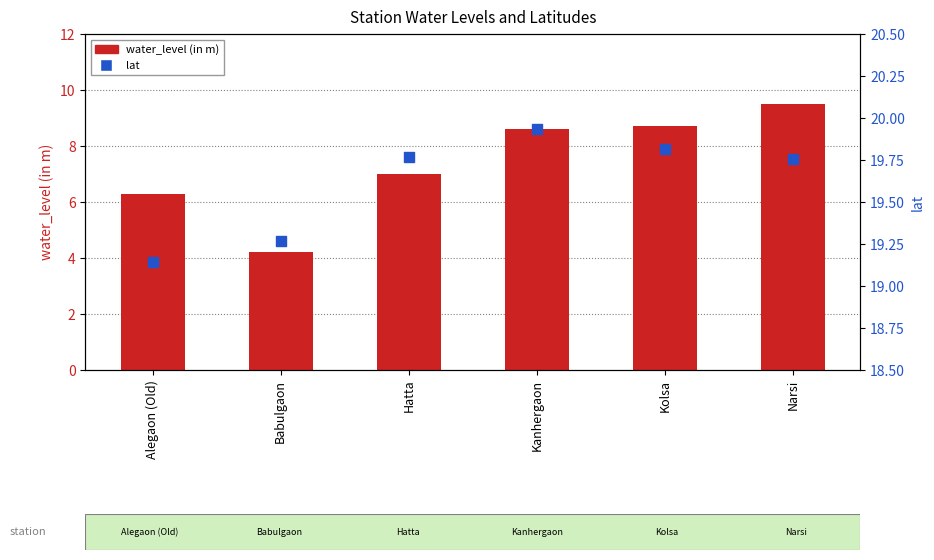

What are all the series names shown in the legend?

water_level (in m), lat